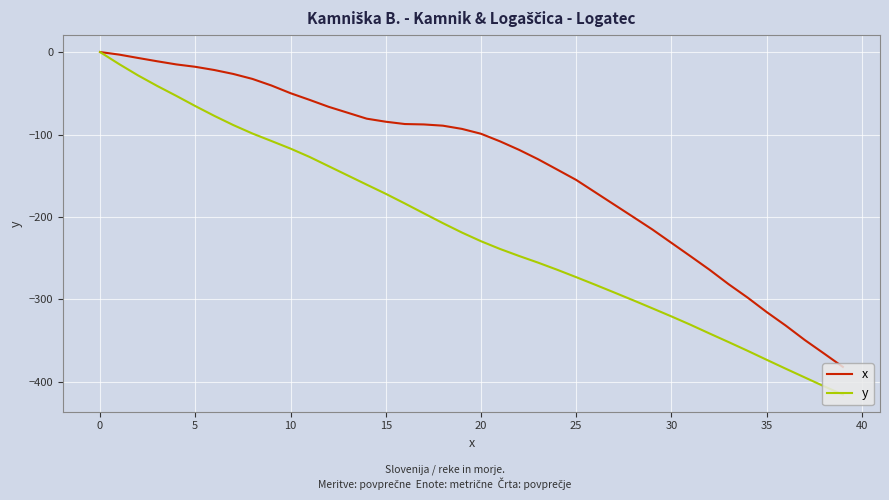

Count the number of categories in the chart.

40